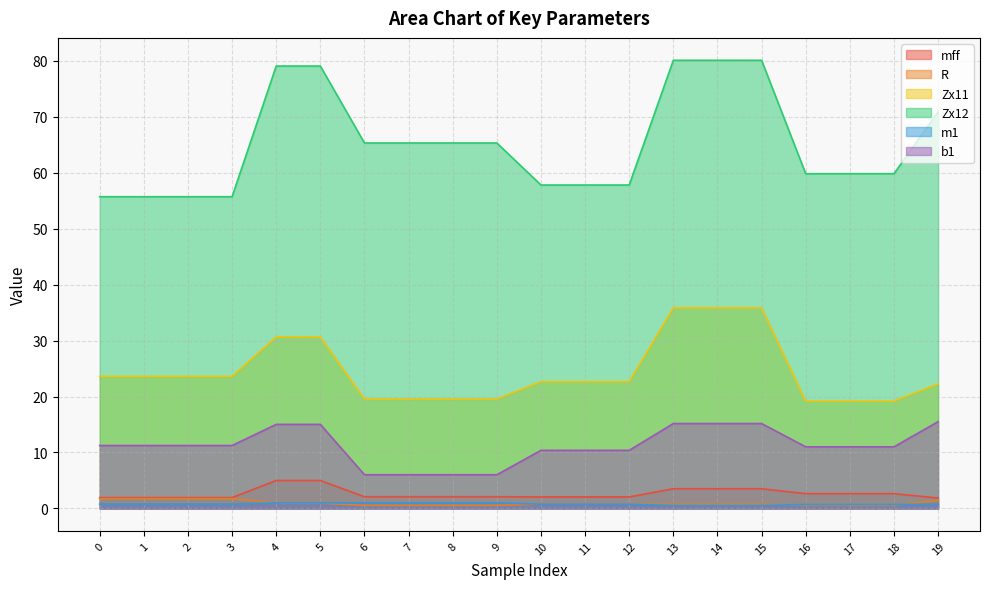

Does the chart display data point markers on the line(s)?

No